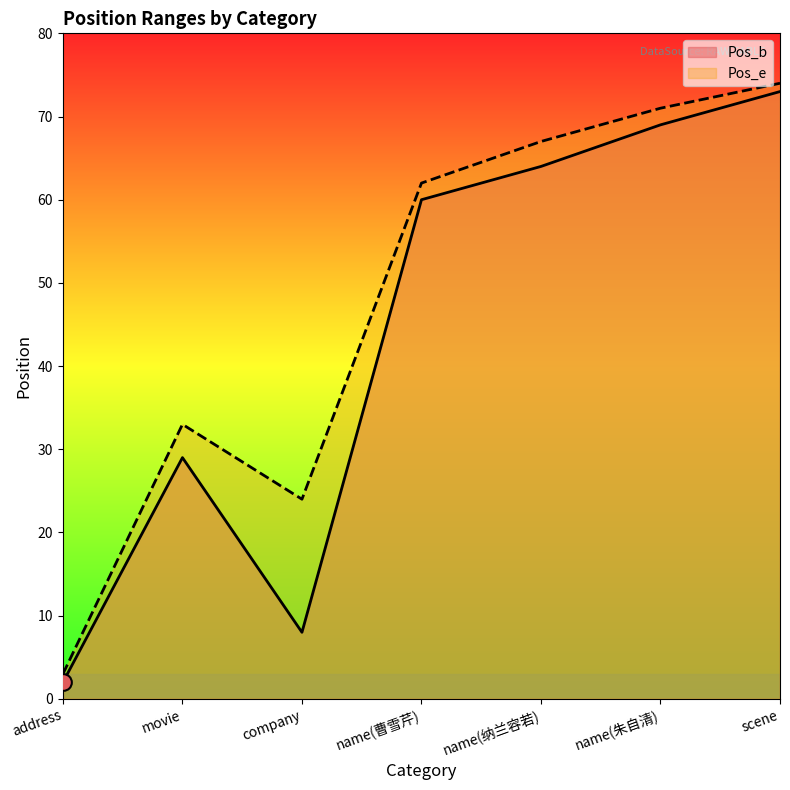

In Pos_e, how many points are lower than both neighbors (excluding endpoints)?

1